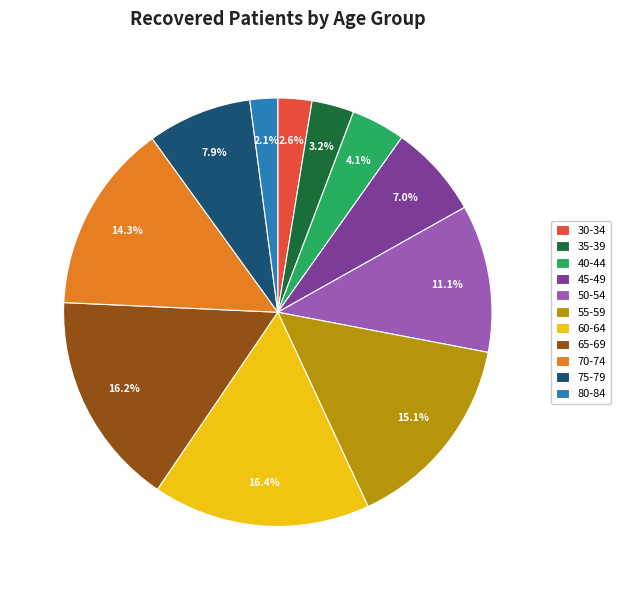

How many slices are in this pie chart?

11